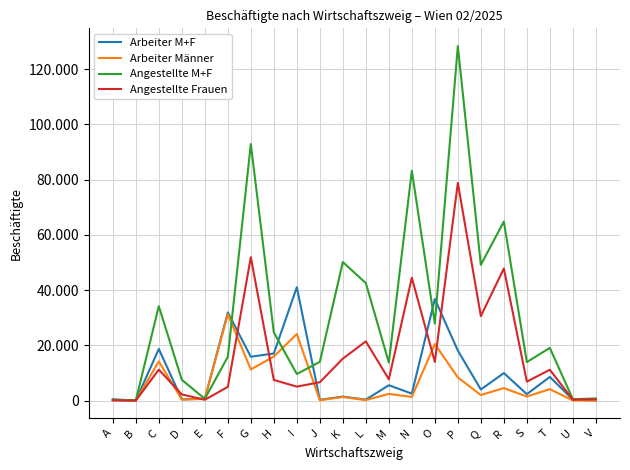

Does the chart display data point markers on the line(s)?

No